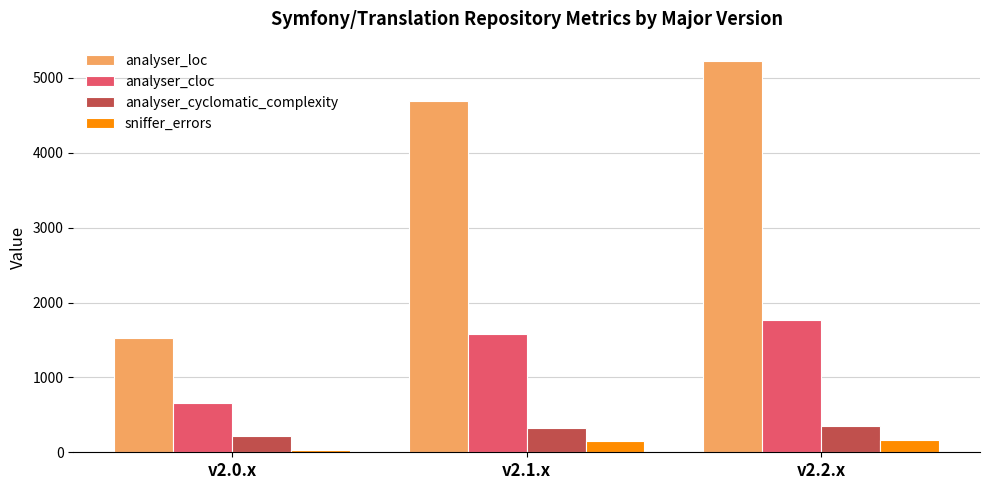

How many analyser_loc values are between 1525 and 5222?

3